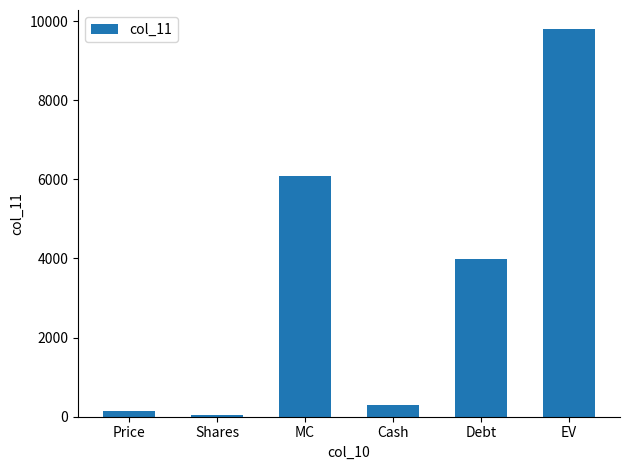

List the labels in order of value, largest first.

EV, MC, Debt, Cash, Price, Shares